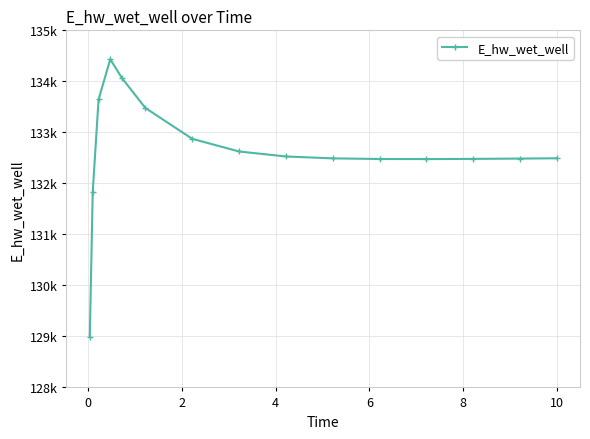

How many points are higher than both their immediate neighbors (excluding endpoints)?

1